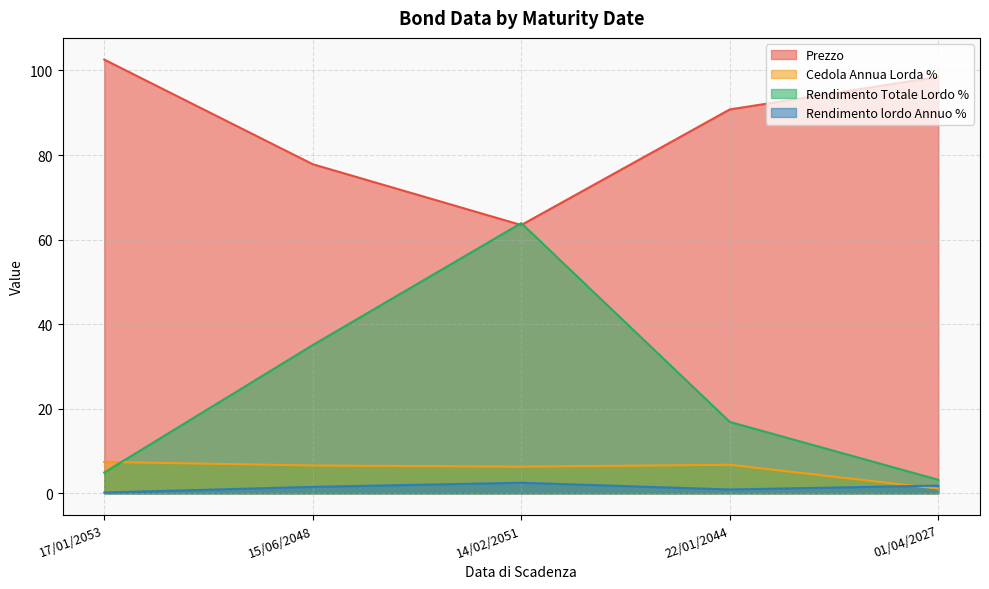

Which category has the lowest value in the Prezzo series?

14/02/2051